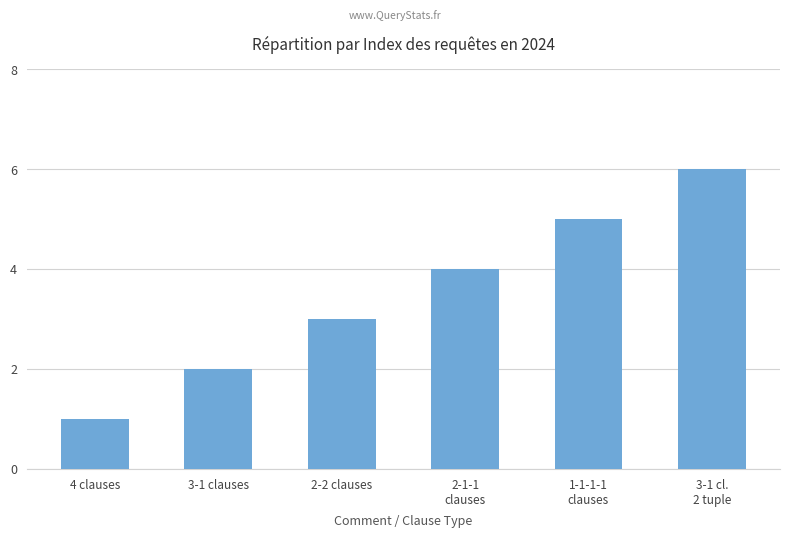

What is the maximum value shown in the chart?

6